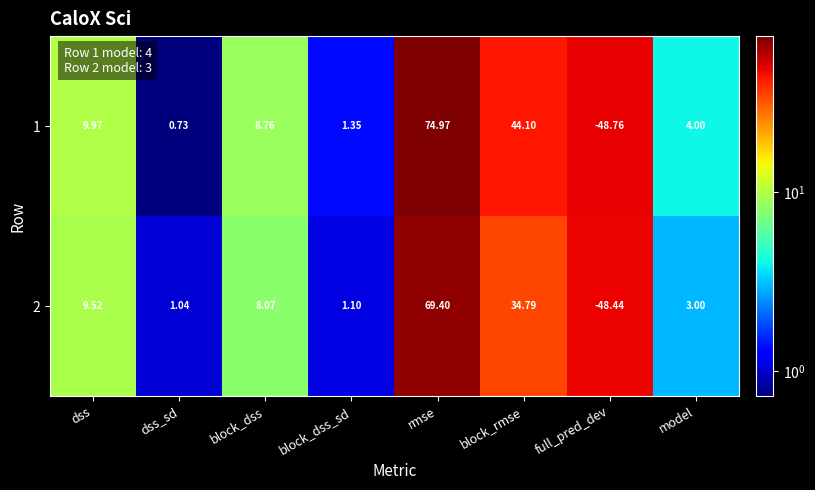

How many values in the 1 series are below 8?

4